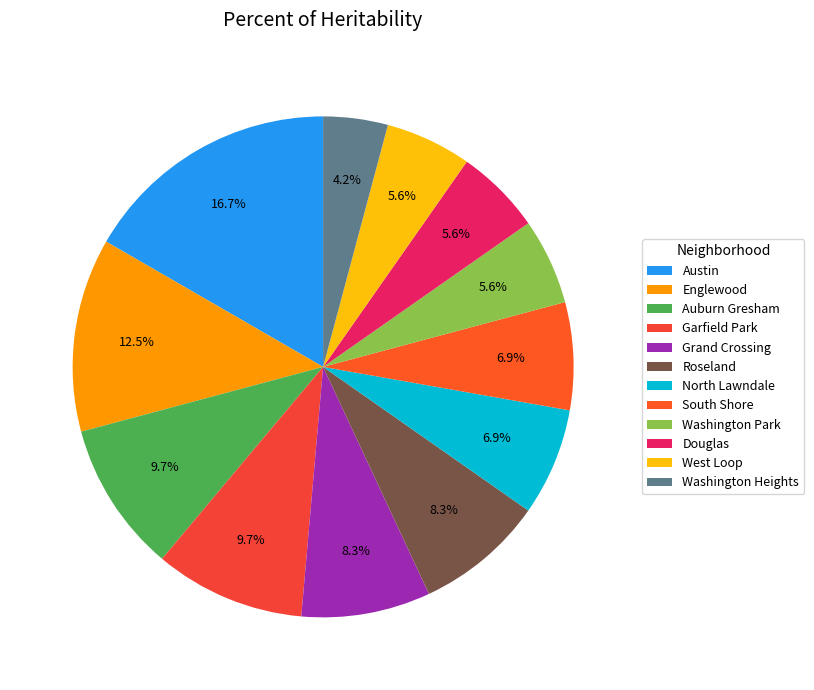

To the nearest percent, what percentage of the pie is Auburn Gresham?

10%